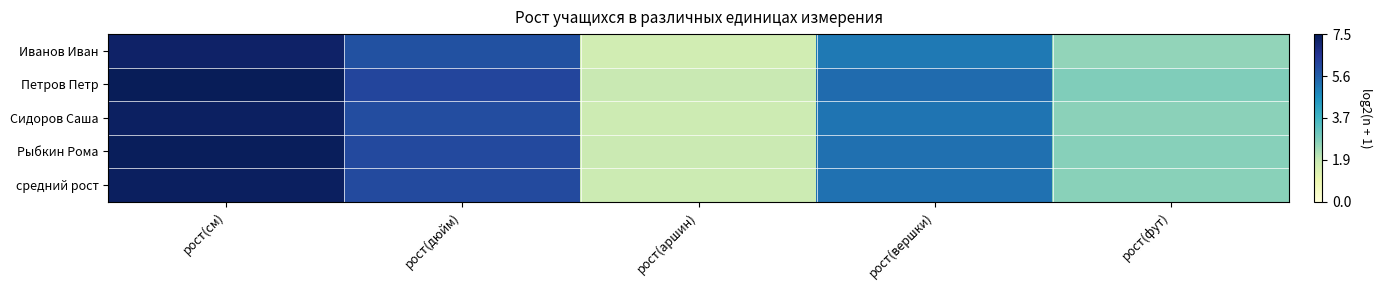

Rank the series at рост(см) from lowest to highest value.

Иванов Иван, Сидоров Саша, средний рост, Рыбкин Рома, Петров Петр